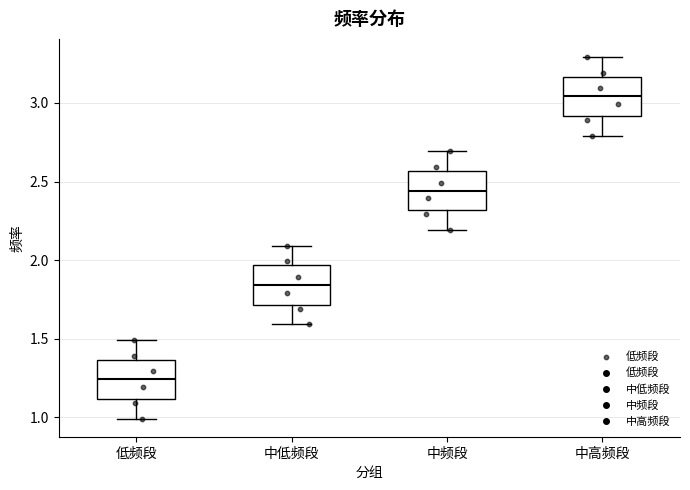

Reading left to right, transcribe this box plot: for each box, give where its median line is, the range the box spans, and where its two whiskers end, as read against the y-axis. The values are not printed on the chart, so give them approximately, as read against the axis.

低频段: median 1.25, box 1.10 to 1.35, whiskers 1.00 to 1.50
中低频段: median 1.85, box 1.70 to 1.95, whiskers 1.60 to 2.10
中频段: median 2.45, box 2.30 to 2.55, whiskers 2.20 to 2.70
中高频段: median 3.05, box 2.90 to 3.15, whiskers 2.80 to 3.30